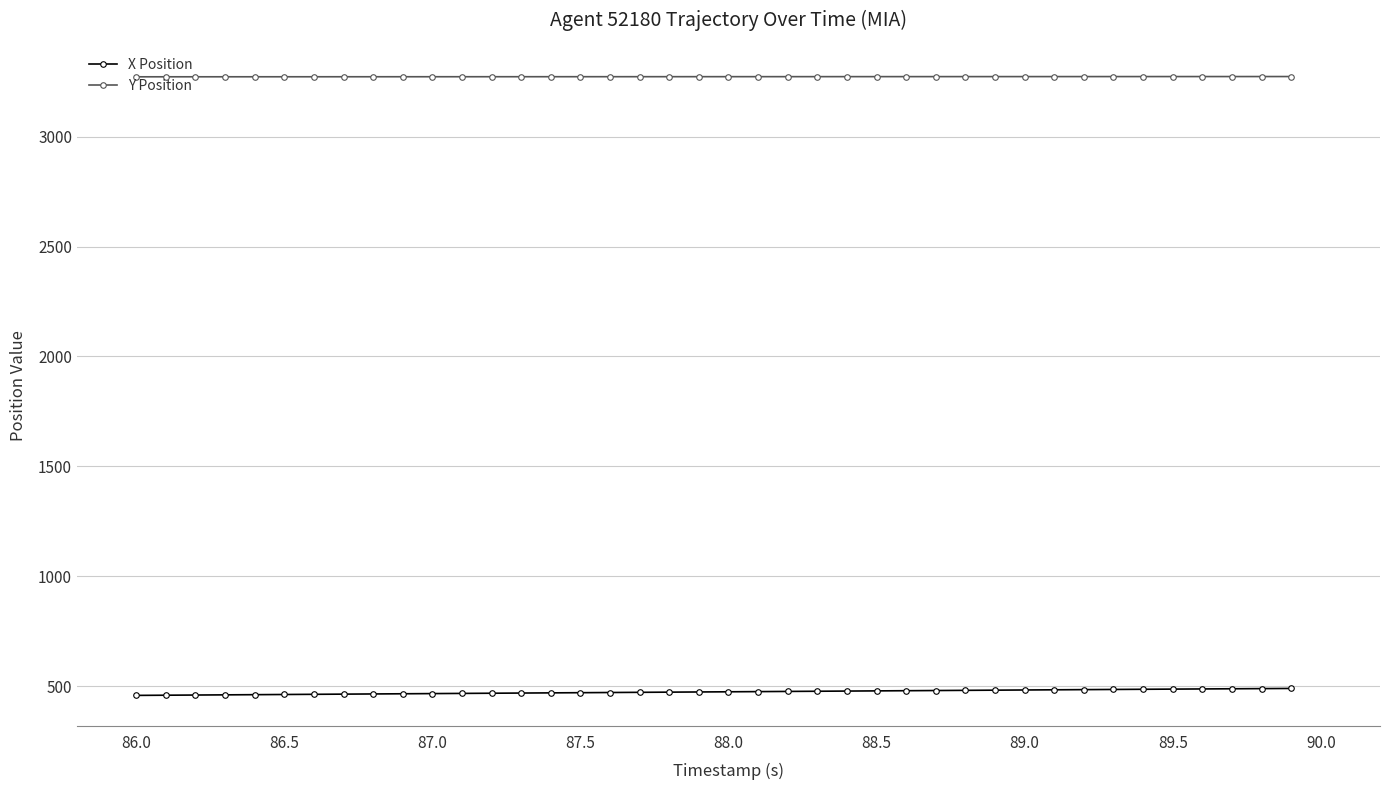

List the series in order of their peak value, lowest first.

X Position, Y Position